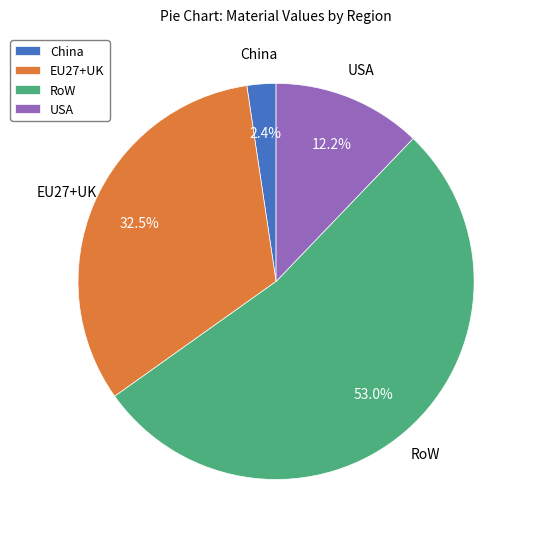

How much of the chart is everything except EU27+UK?

67.5%